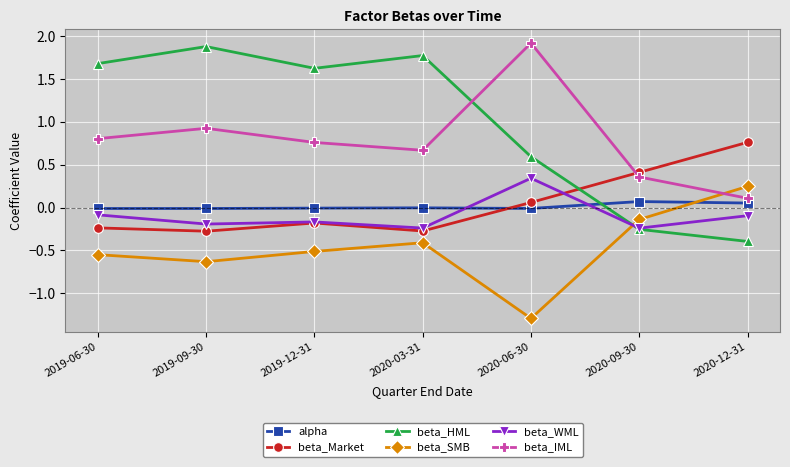

What is the difference between the maximum and minimum values in the beta_HML series?

2.3